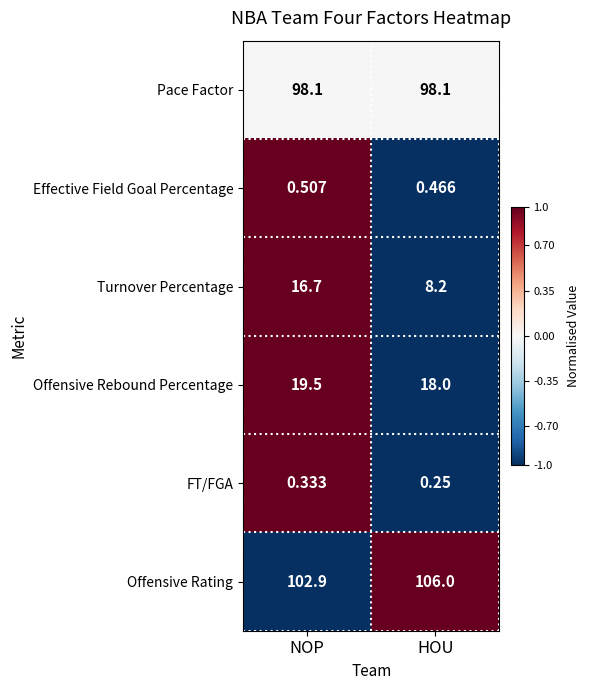

Between NOP and HOU, which series saw the biggest shift?

Turnover Percentage